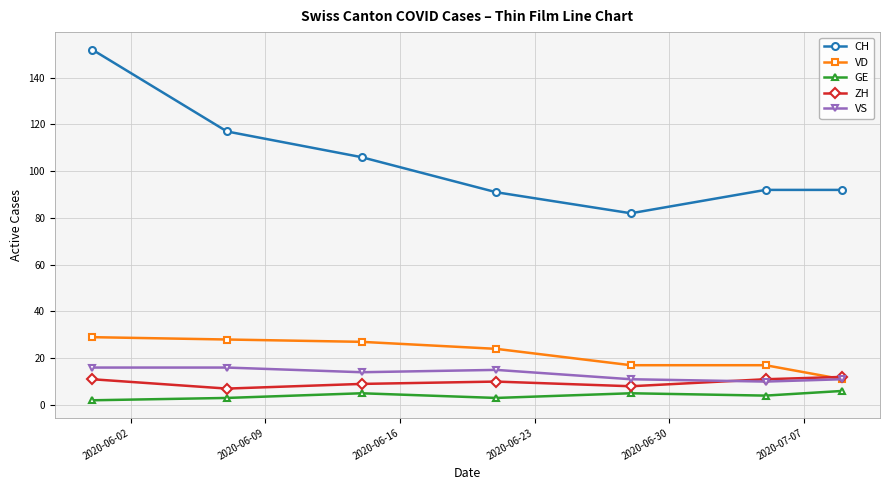

Reading left to right, list all the values displayed in this chart.

CH: 152	117	106	91	82	92	92
VD: 29	28	27	24	17	17	11
GE: 2	3	5	3	5	4	6
ZH: 11	7	9	10	8	11	12
VS: 16	16	14	15	11	10	11